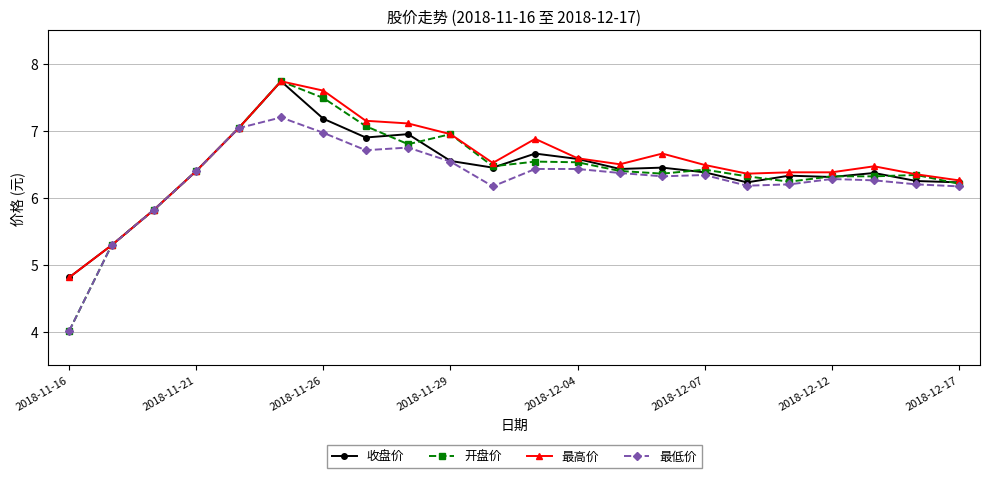

True or false: 最低价 has more than 1 interior local peaks.

True